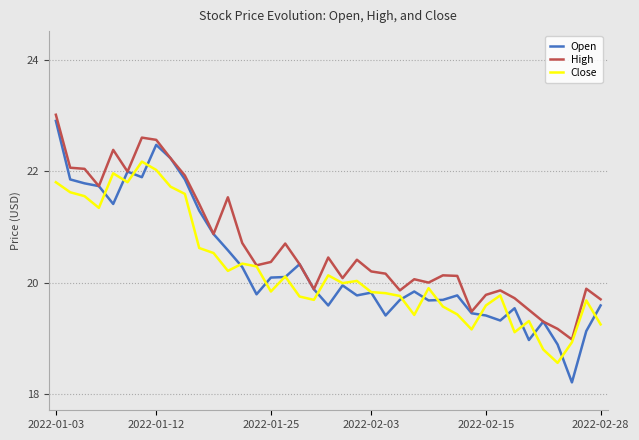

Which series has the largest range (max minus min)?

Open